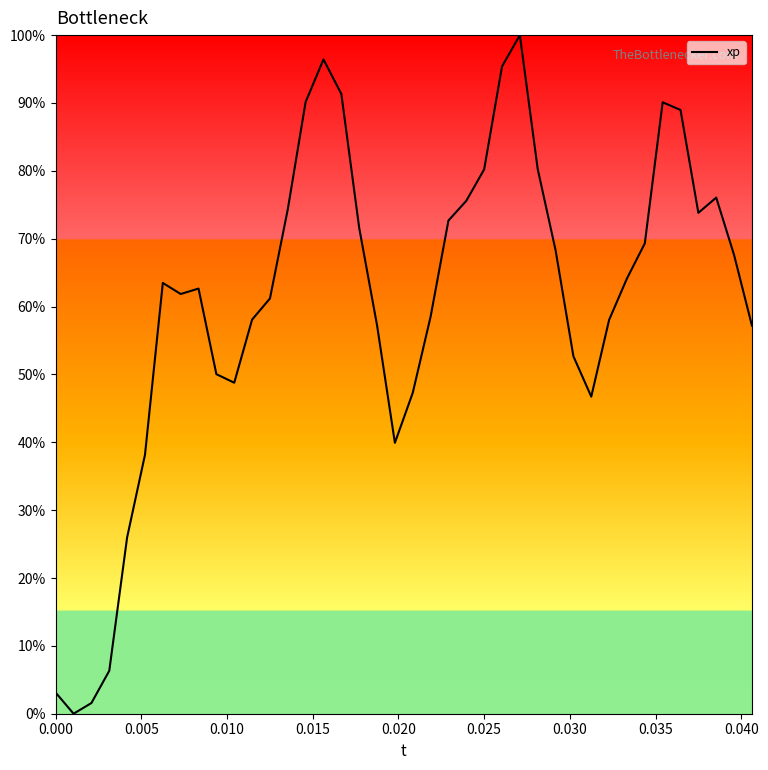

What is the greatest value displayed?

100.0